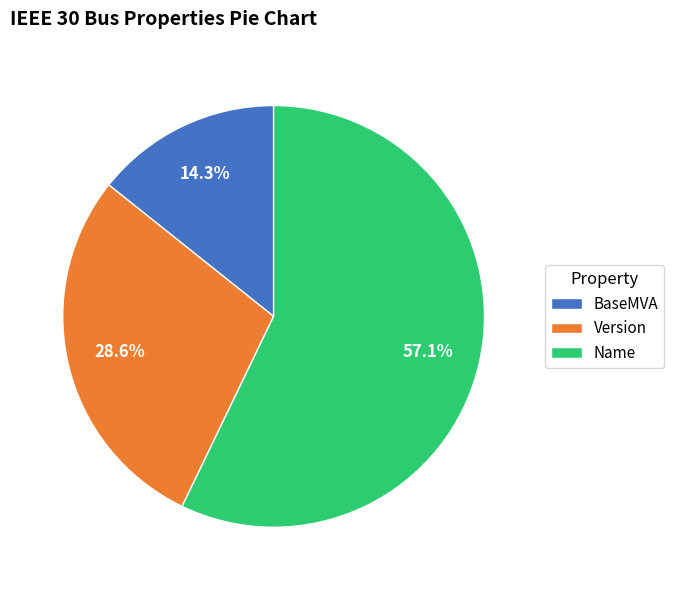

How many segments does this pie chart have?

3